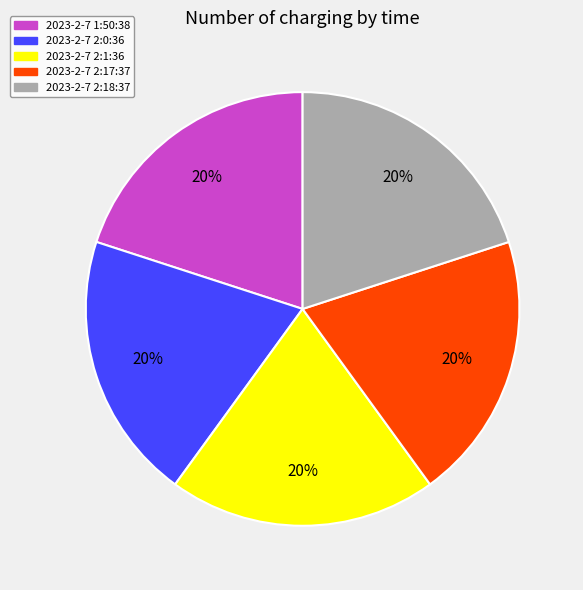

Is there a majority slice in this chart?

No